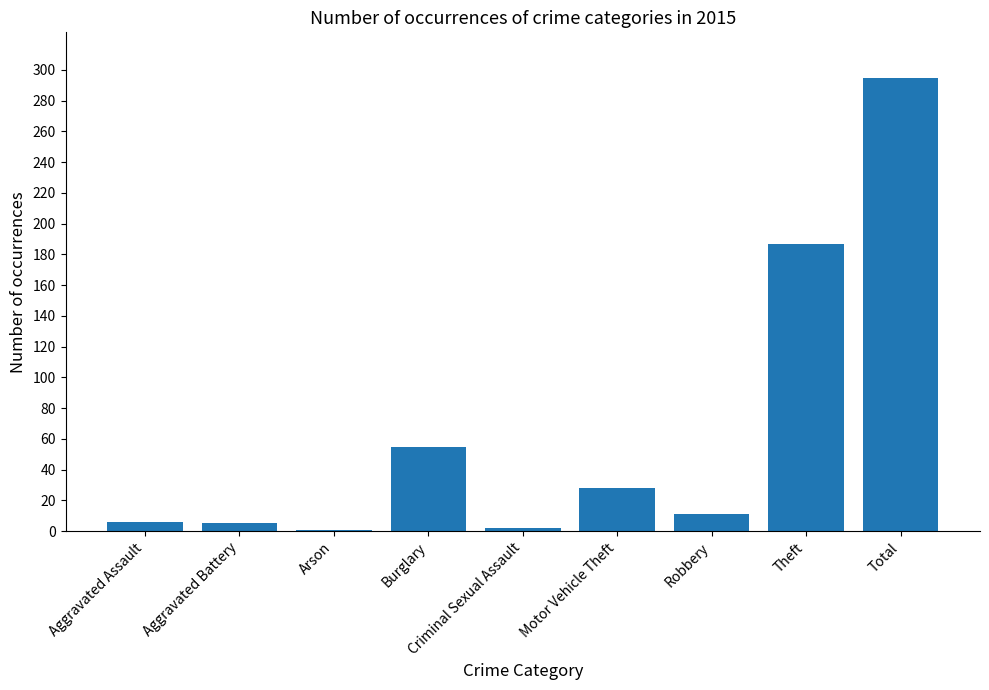

What is the value of the 4th bar from the left?

55